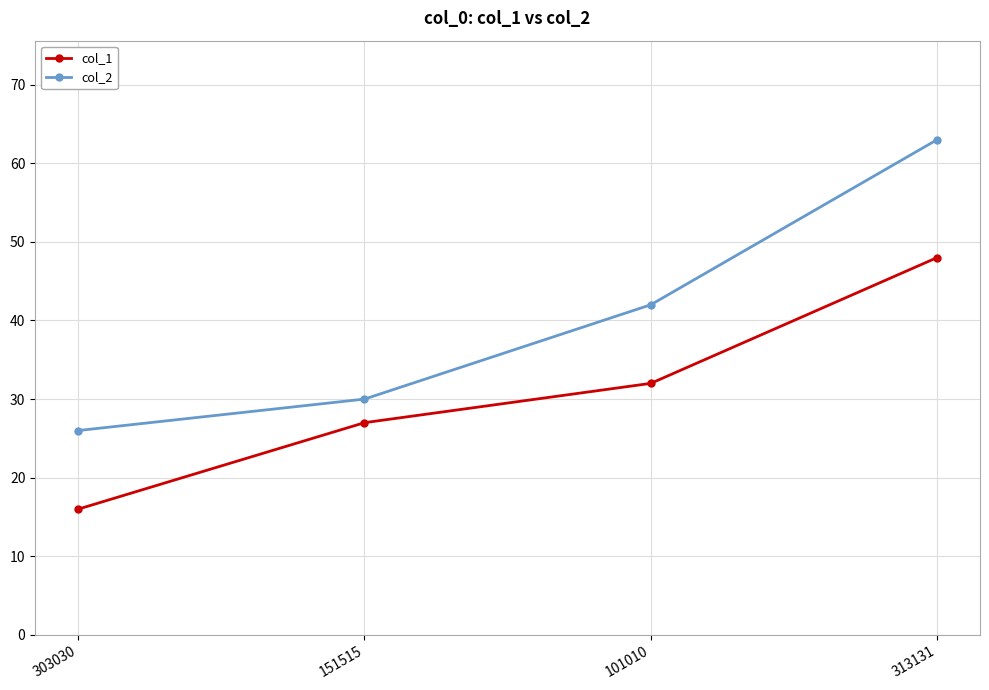

How many lines are shown in the chart?

2